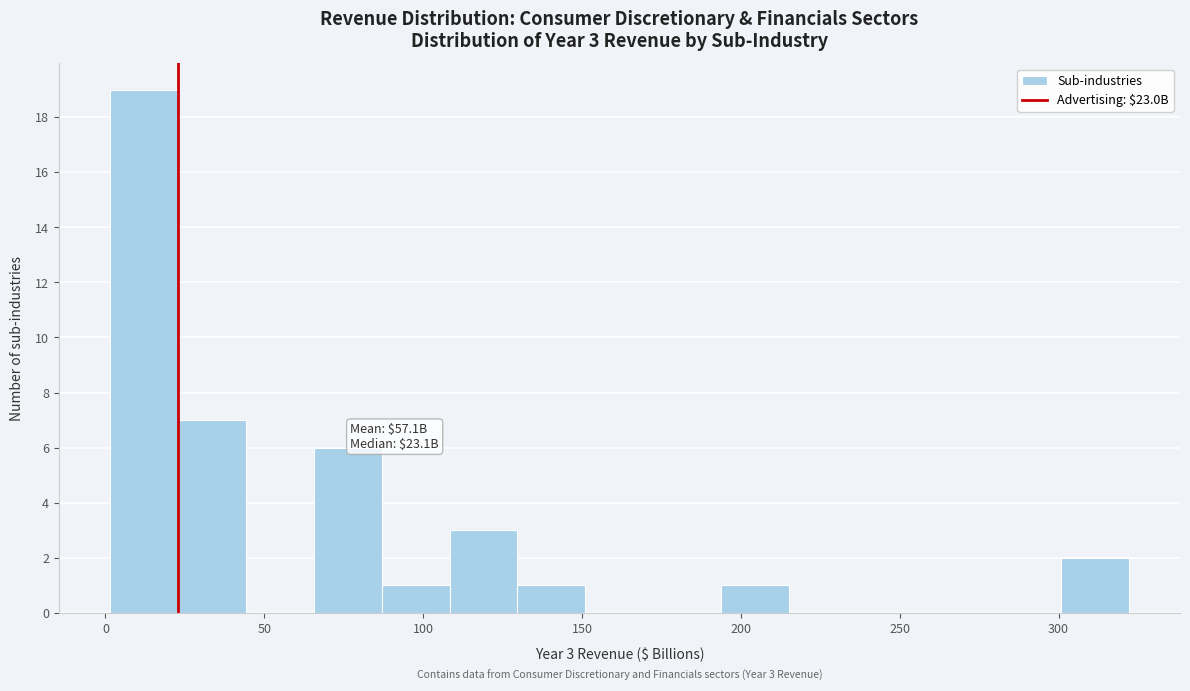

Which range on the x-axis has the tallest bar?

0 to 25